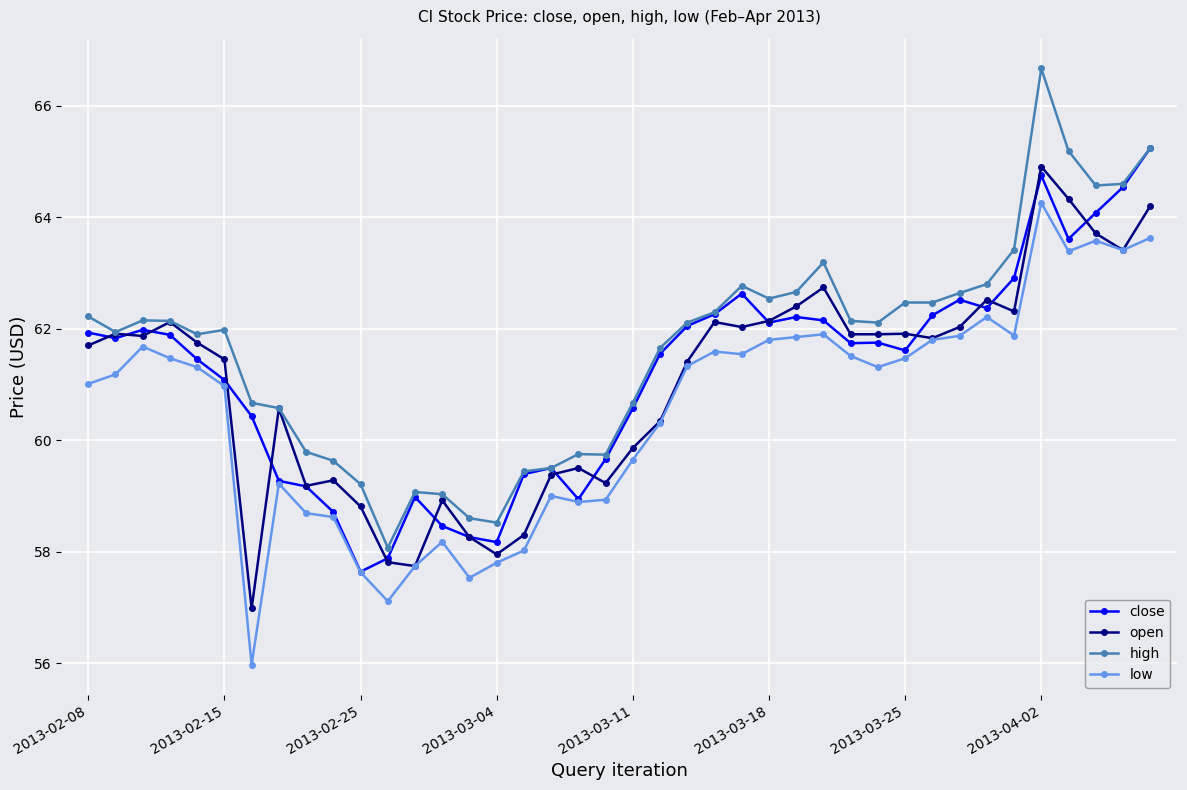

What is the smallest value displayed?

56.0